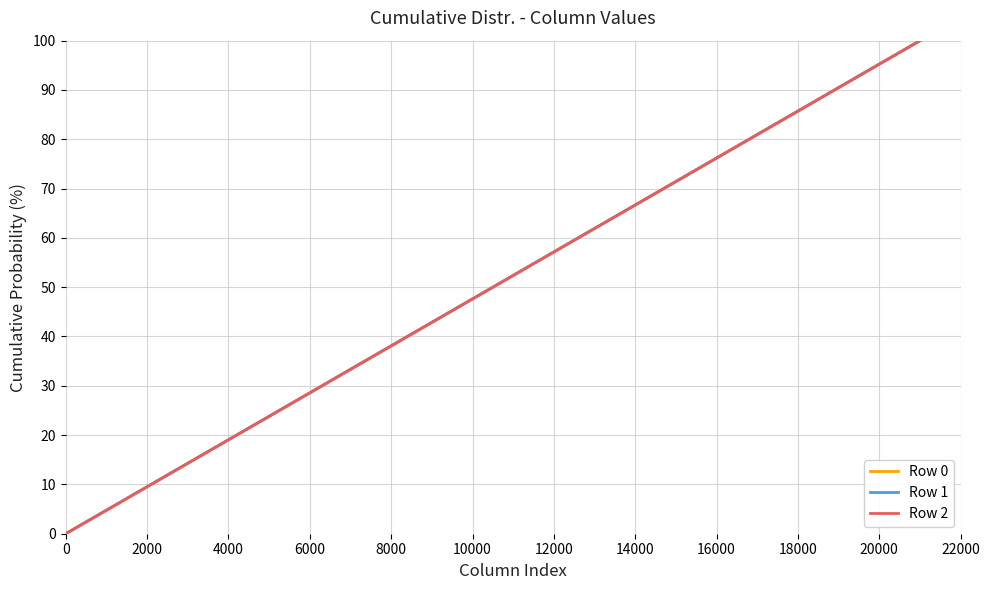

How many lines are shown in the chart?

3